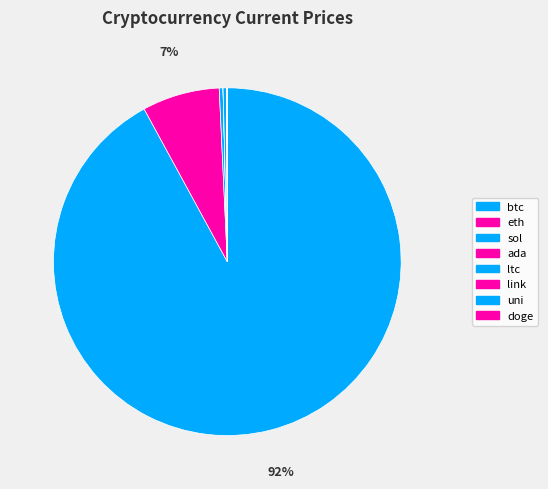

What is the ratio of the value at ltc to the value at ada?

119.9